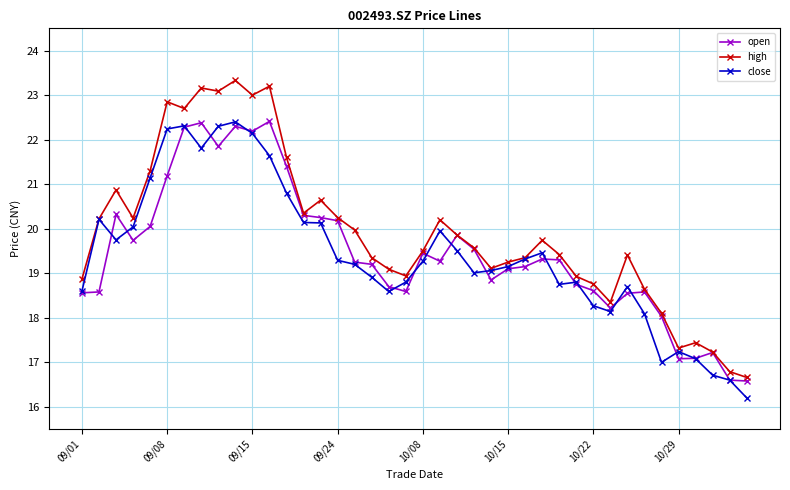

How many lines are shown in the chart?

3